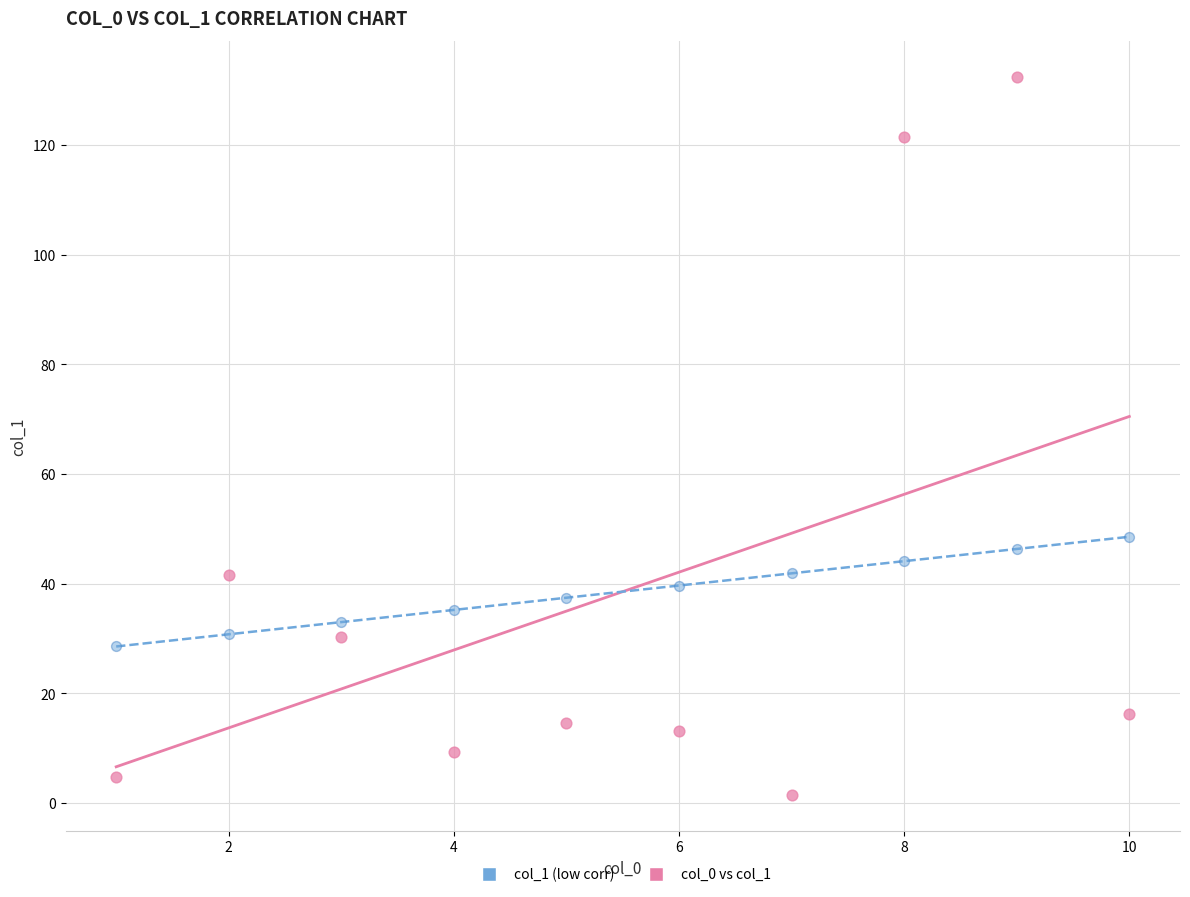

Which series reaches the maximum Y coordinate?

col_0 vs col_1